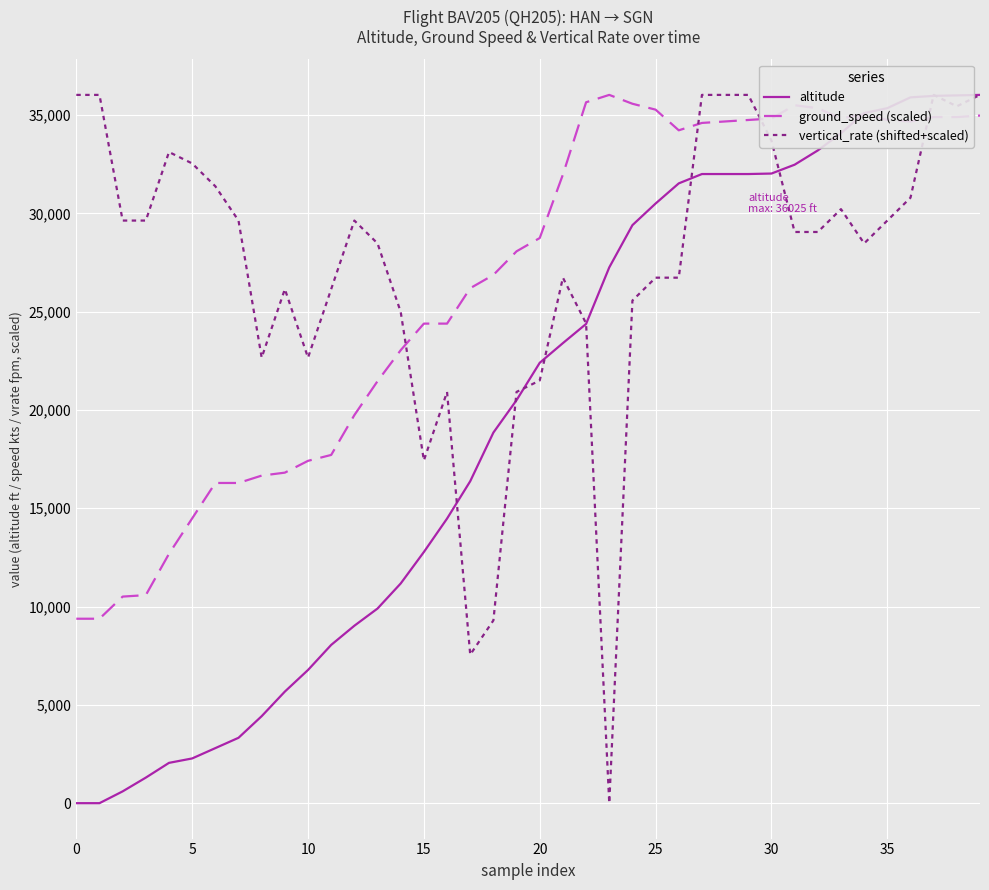

What is the sum of all vertical_rate (shifted+scaled) values?

1092952.0